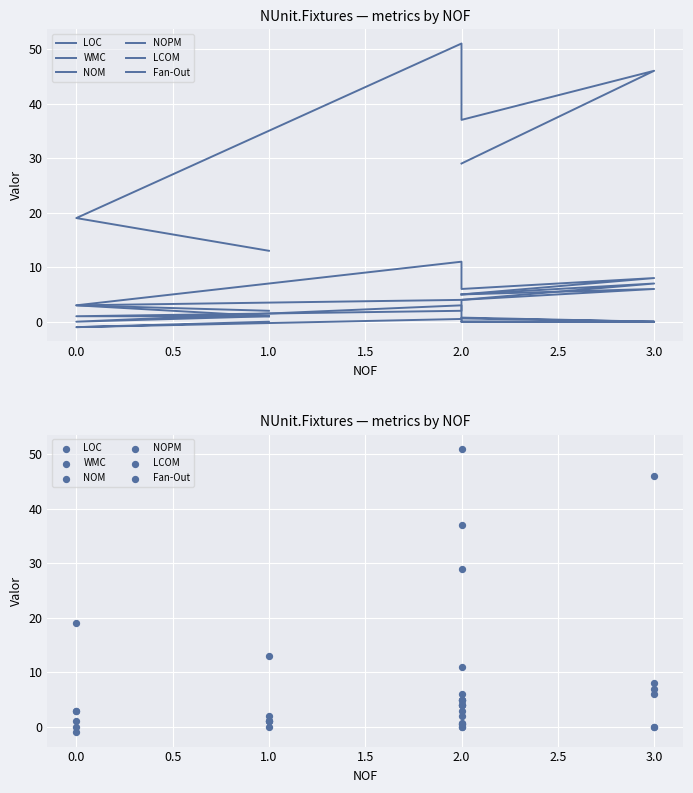

What are all the series names shown in the legend?

LOC, WMC, NOM, NOPM, LCOM, Fan-Out